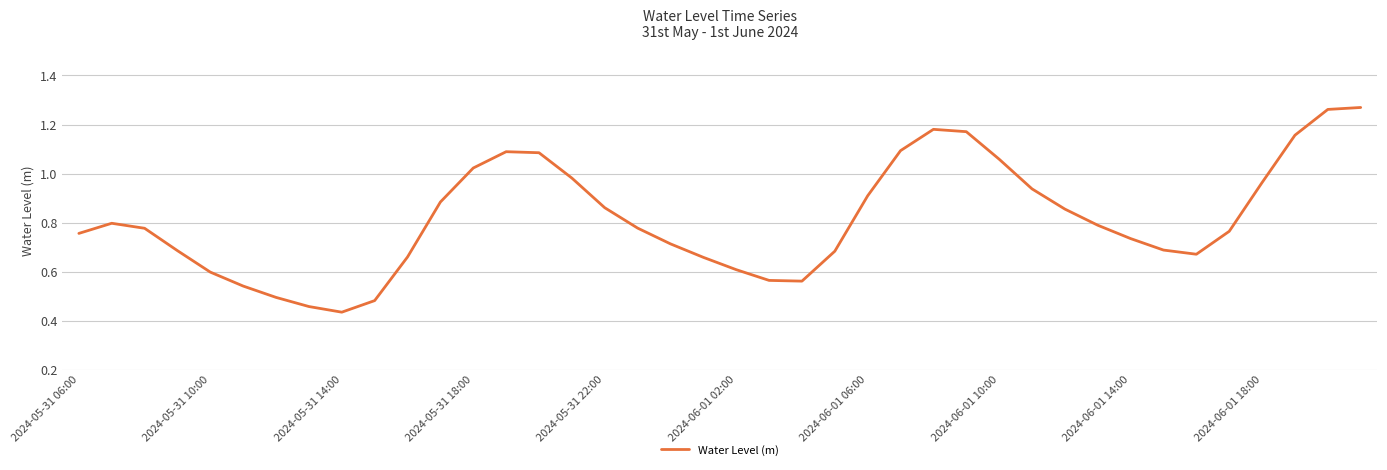

Is this an area chart (filled region under the line)?

No